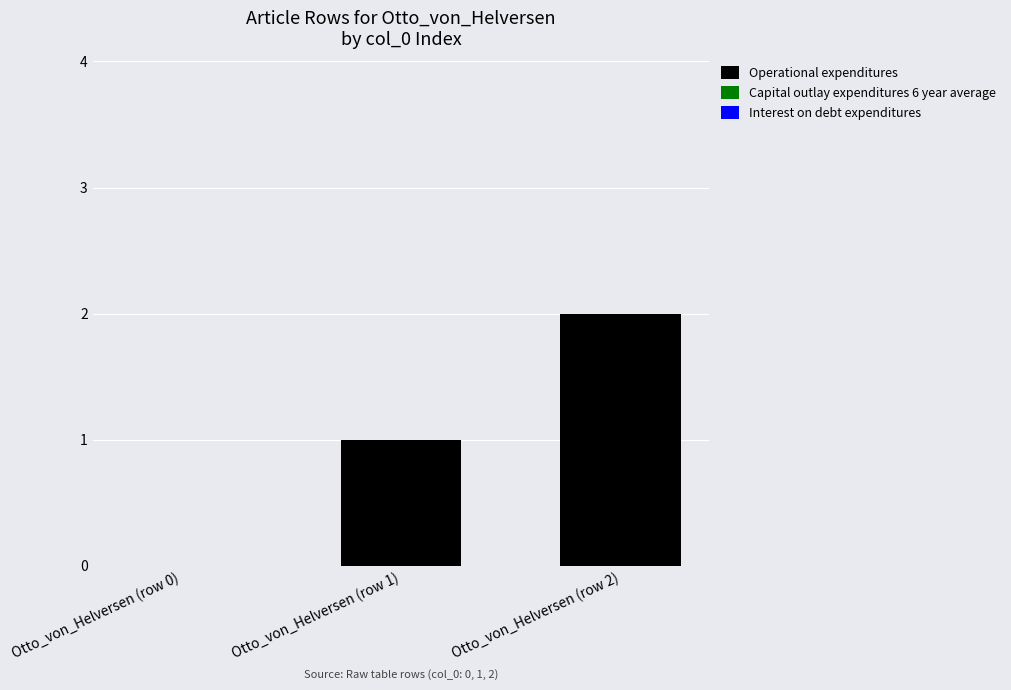

The value at Otto_von_Helversen (row 0) is 0. True or false?

True